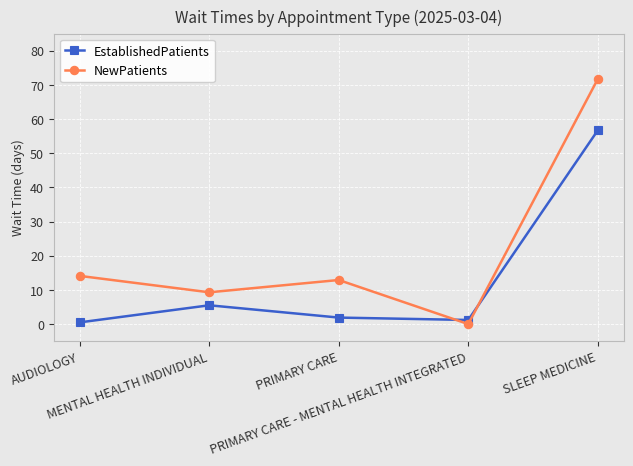

What is the difference between the maximum and minimum values in the NewPatients series?

71.7